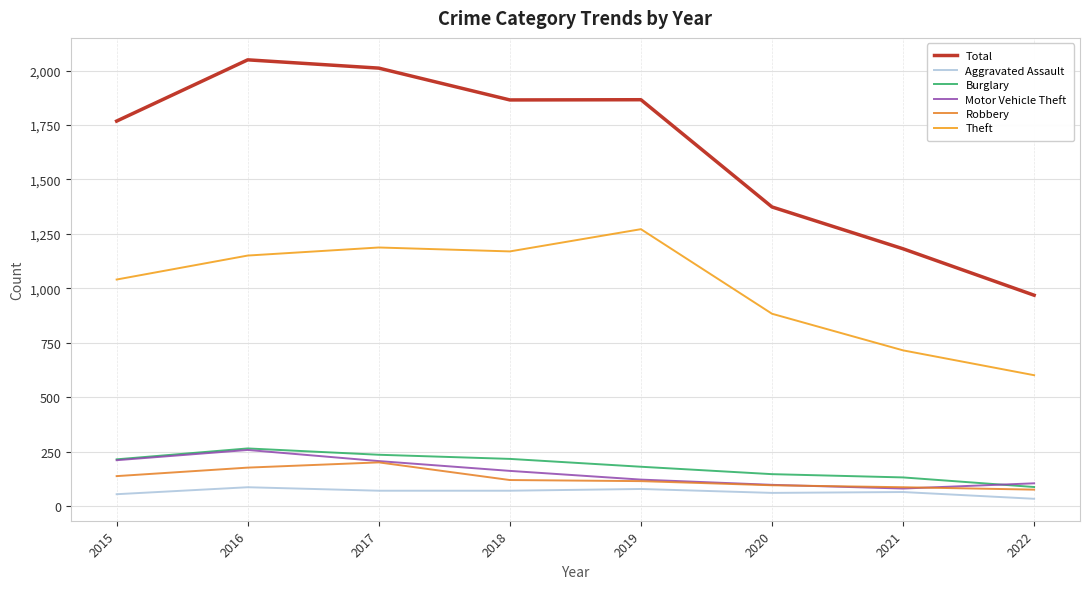

Does the chart display data point markers on the line(s)?

No